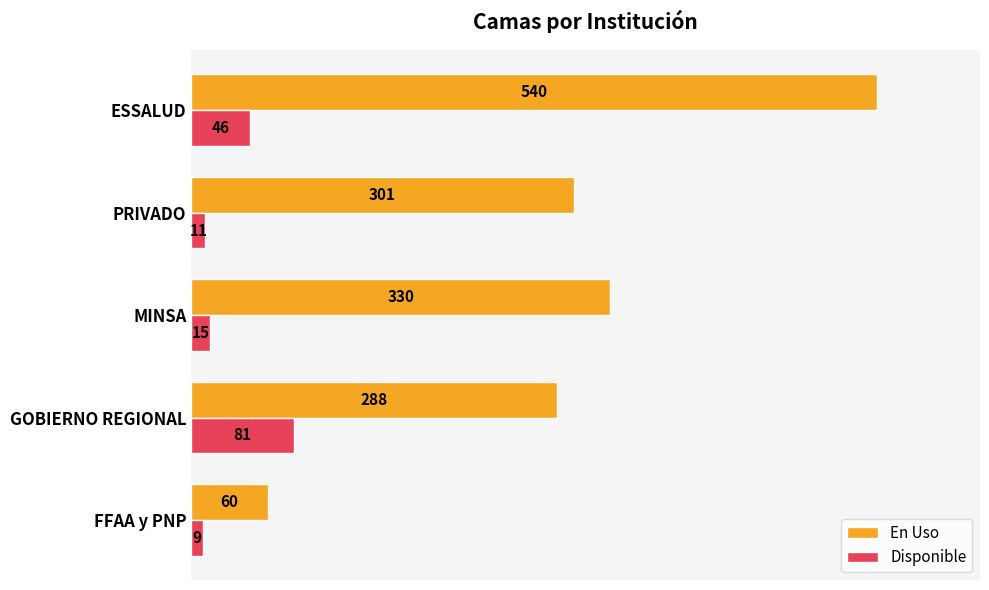

Is it true that En Uso equals 301 at PRIVADO?

True